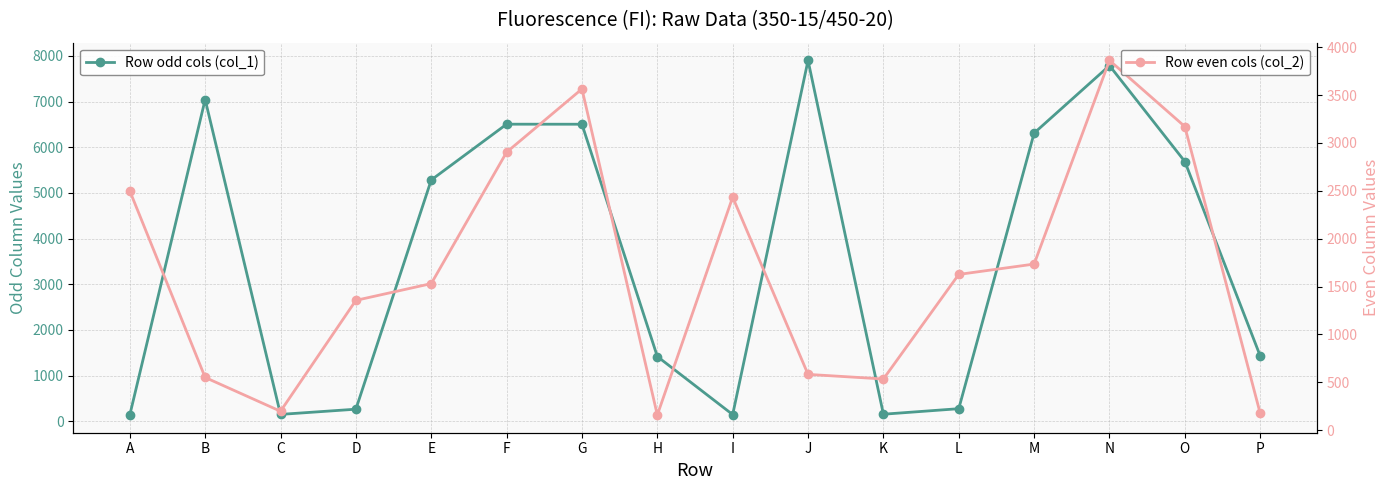

What is the difference between the highest and lowest values at M?

4574